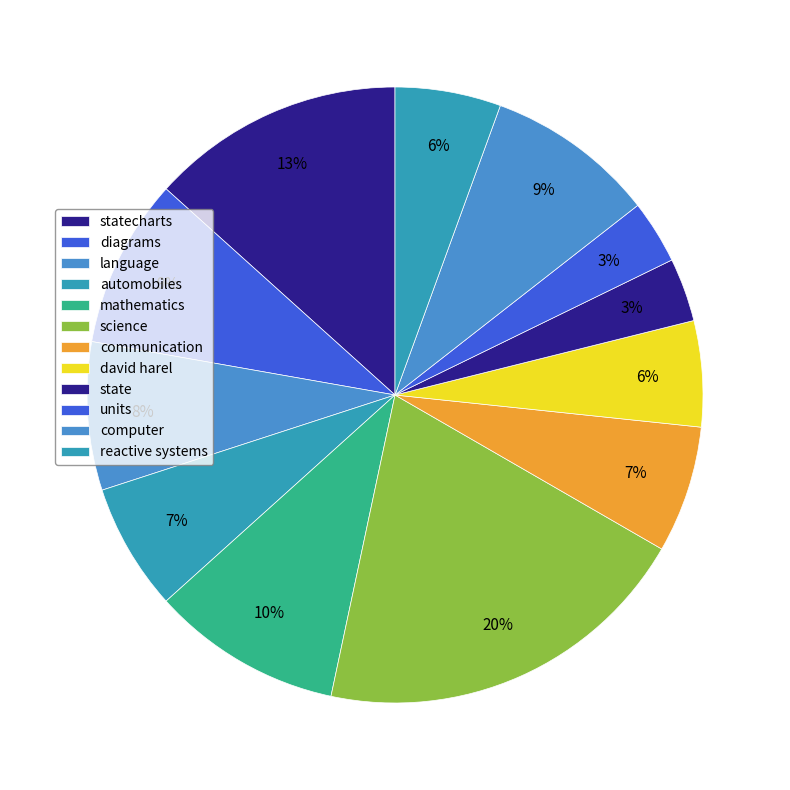

Count the number of slices in the pie.

12